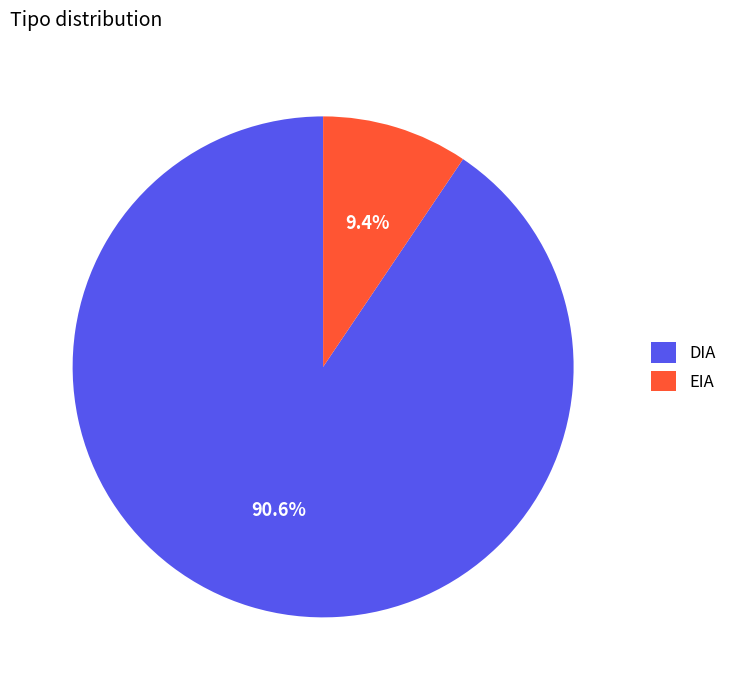

True or false: DIA accounts for 91% of the total.

True